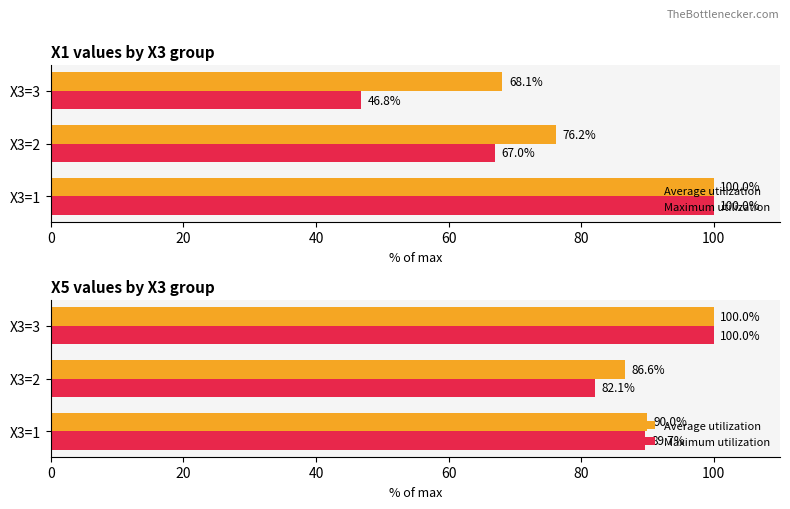

True or false: Maximum utilization has a value of 100.0 at 40.

True